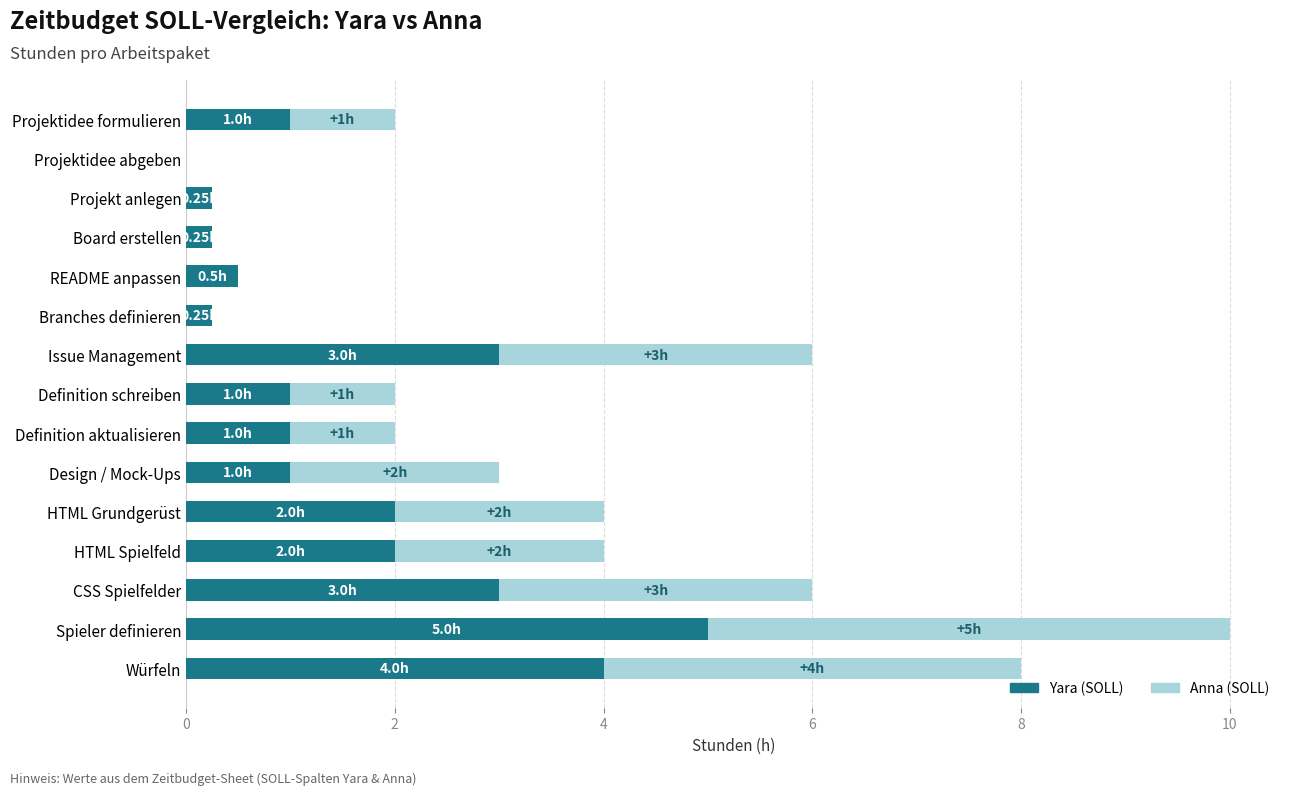

What is the sum of the Yara (SOLL) values at Design / Mock-Ups and Projektidee formulieren?

2.0